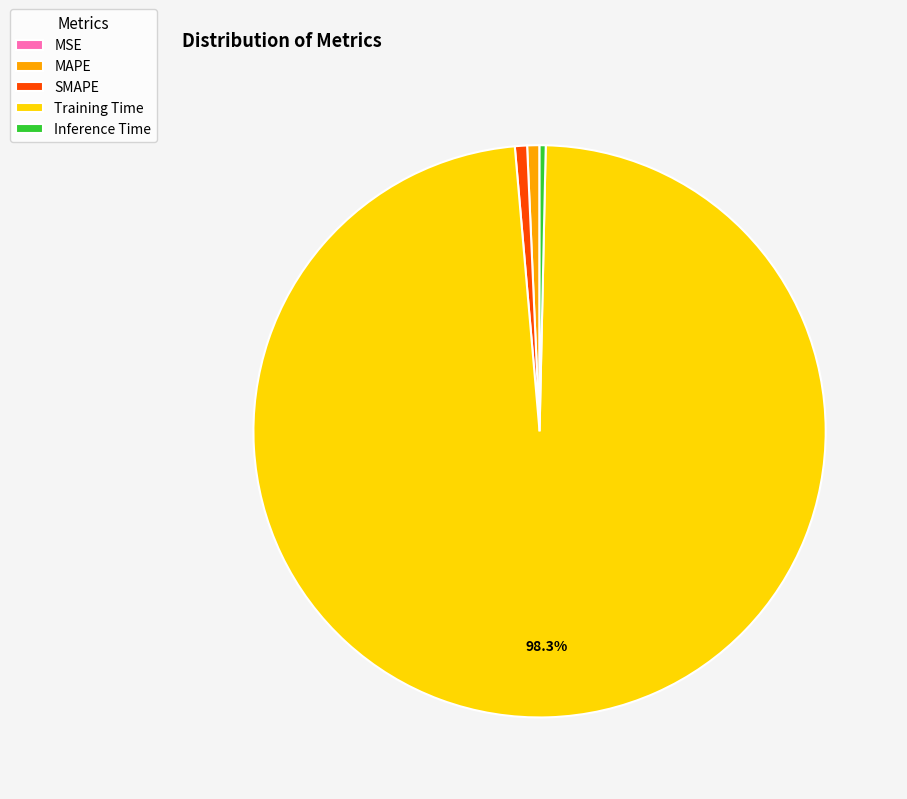

Is the sum of MAPE and SMAPE greater than half?

No